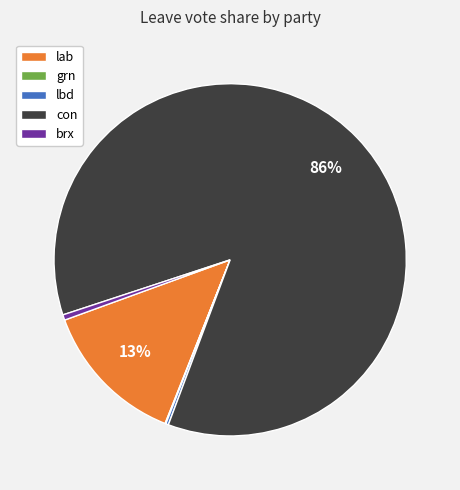

The con slice represents 96% of the pie. True or false?

False